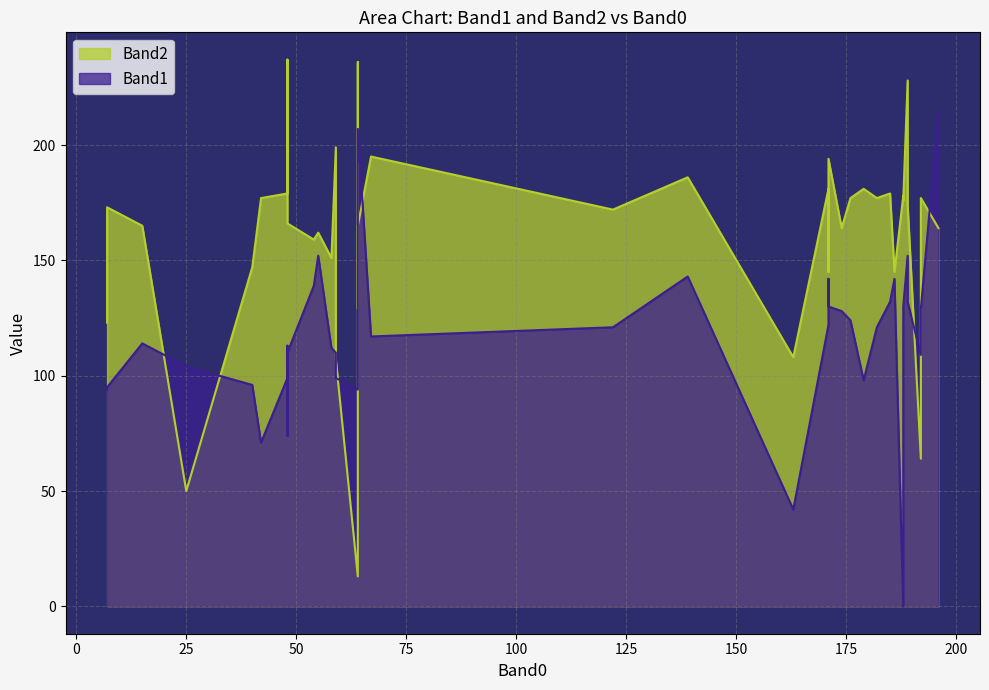

True or false: Band2 has more than 0 points higher than both neighbors.

True